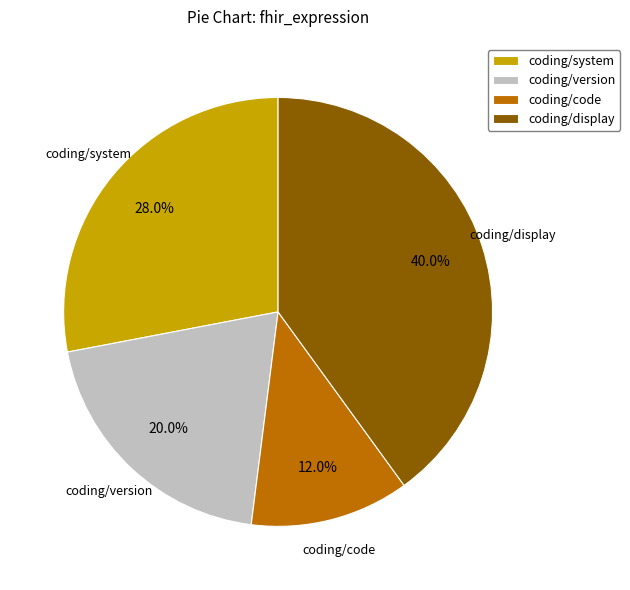

What is the ratio of the value at coding/system to the value at coding/display?

0.7